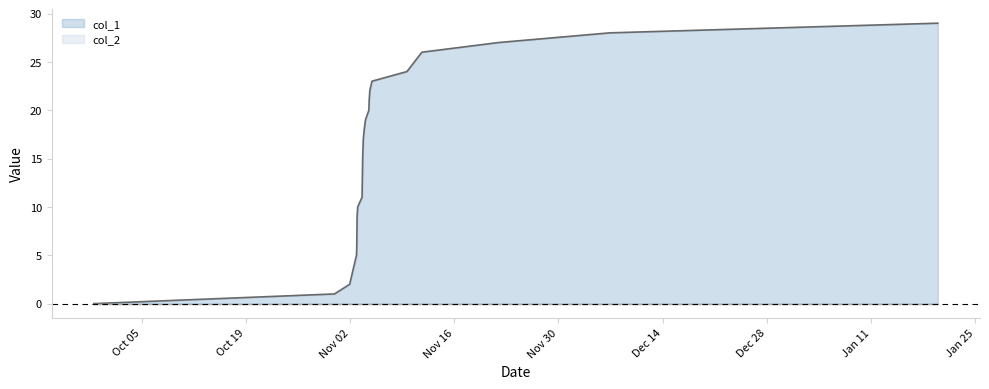

Is it true that the value at 1636643287 is 14?

False